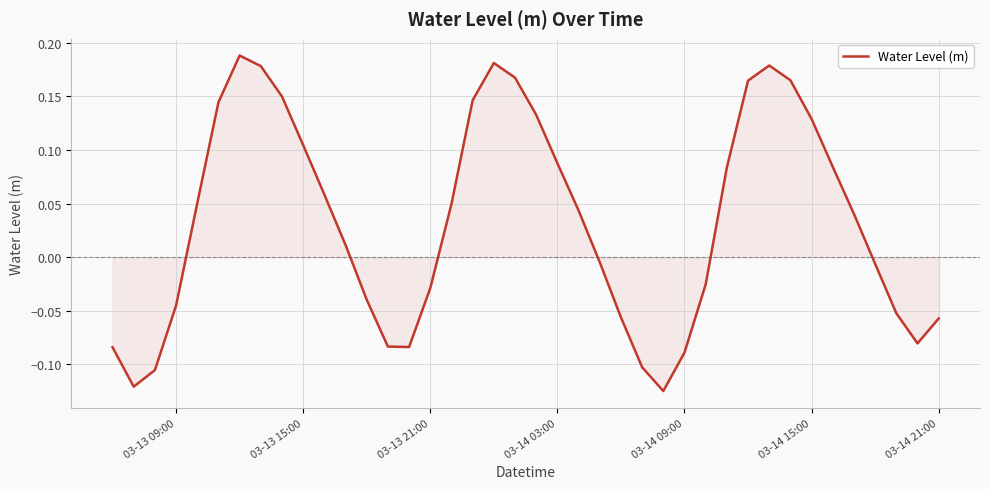

What is the difference between the maximum and minimum values?

0.3